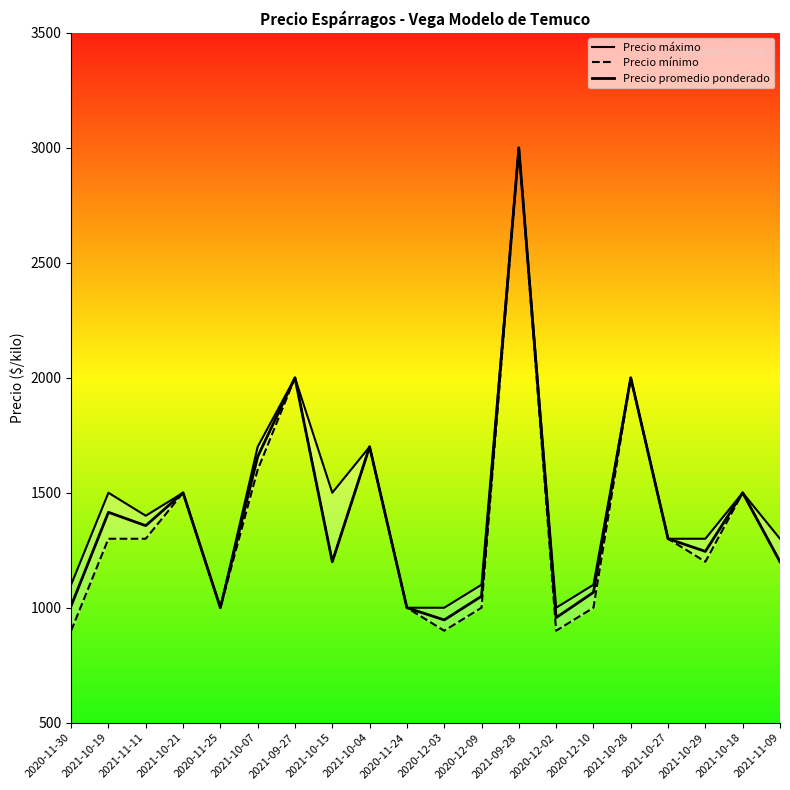

At which label does Precio máximo reach its peak?

2021-09-28